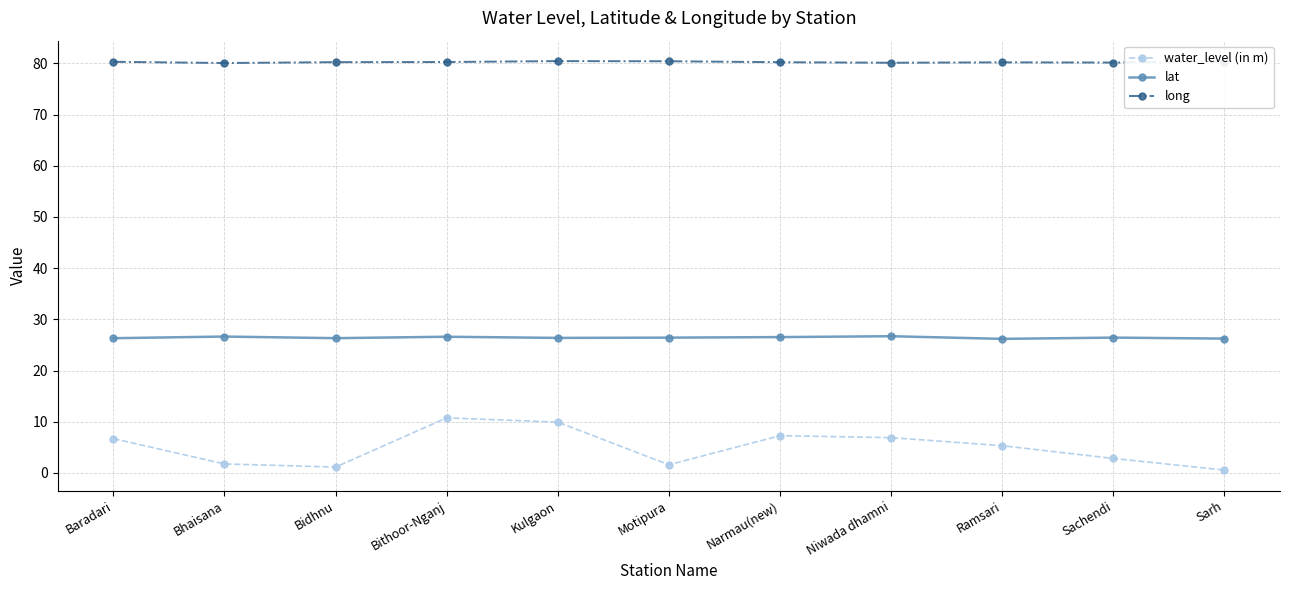

What are all the series names shown in the legend?

water_level (in m), lat, long